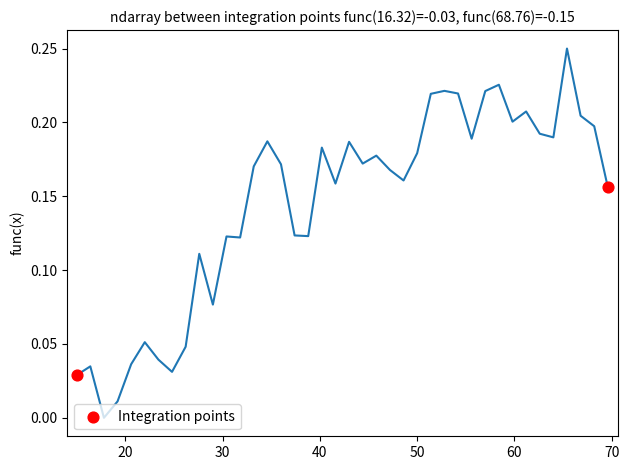

What is the average X value?

42.3